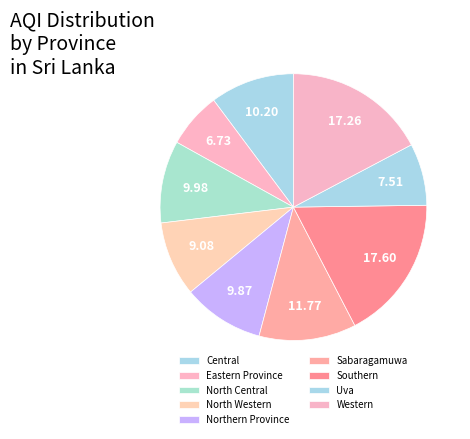

What is the total percentage of Northern Province and Southern?

27.5%